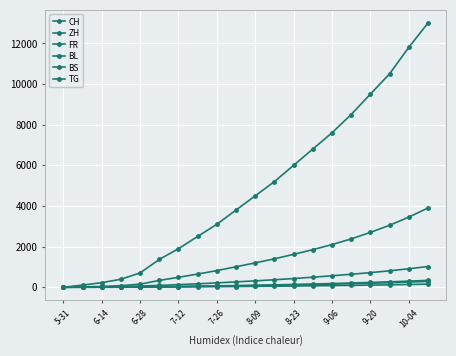

How many data points in FR are less than 315?

10